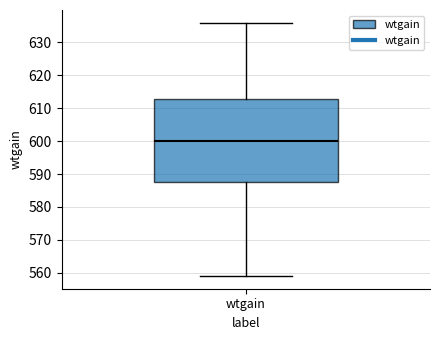

Where does the median line of the box for wtgain sit on the y-axis? The values are not printed on the chart, so give them approximately, as read against the axis.

600